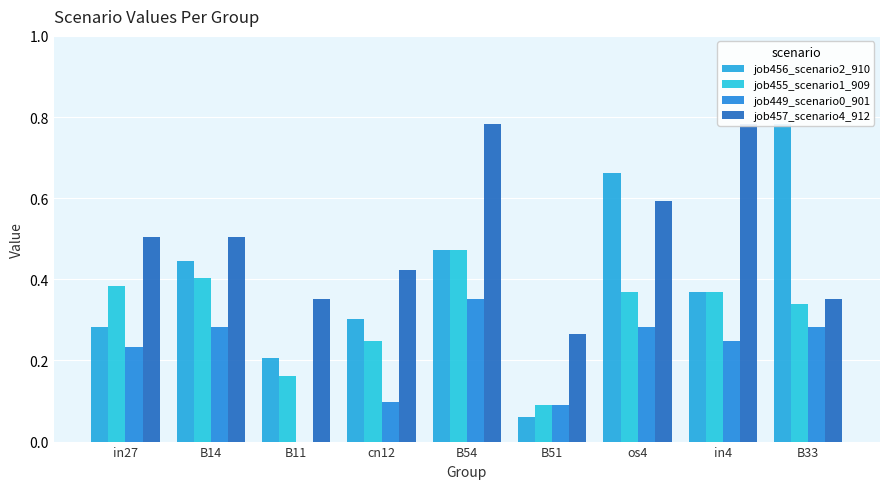

The value of job457_scenario4_912 at cn12 is 0.7. True or false?

False